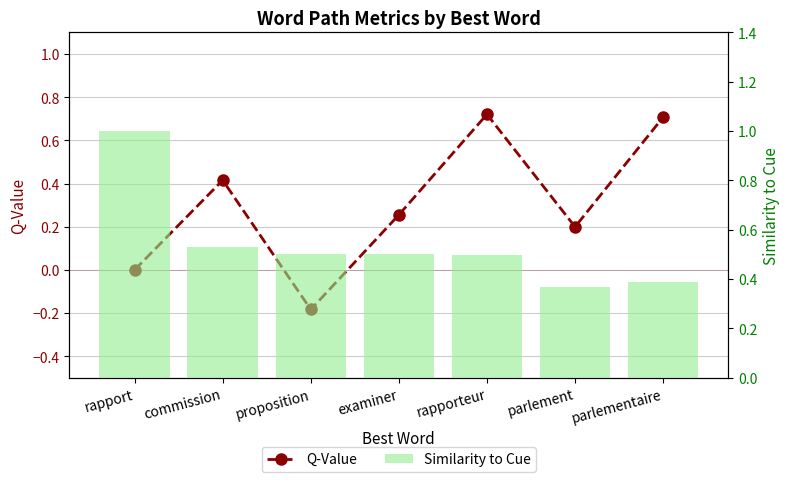

What is the difference between the maximum and second lowest values in the Q-Value series?

0.7